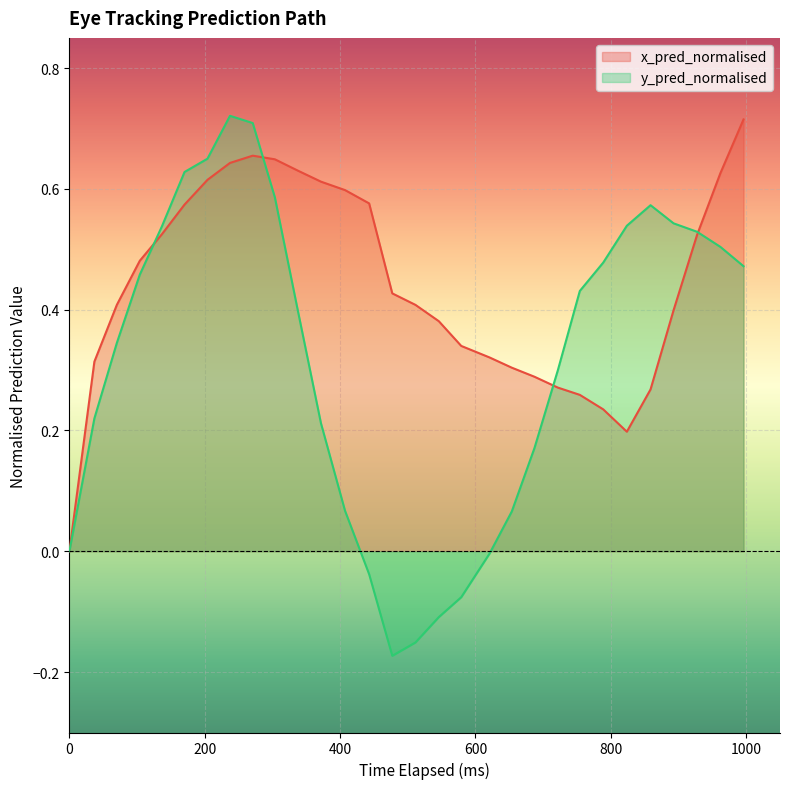

Which series has the widest spread of values?

y_pred_normalised